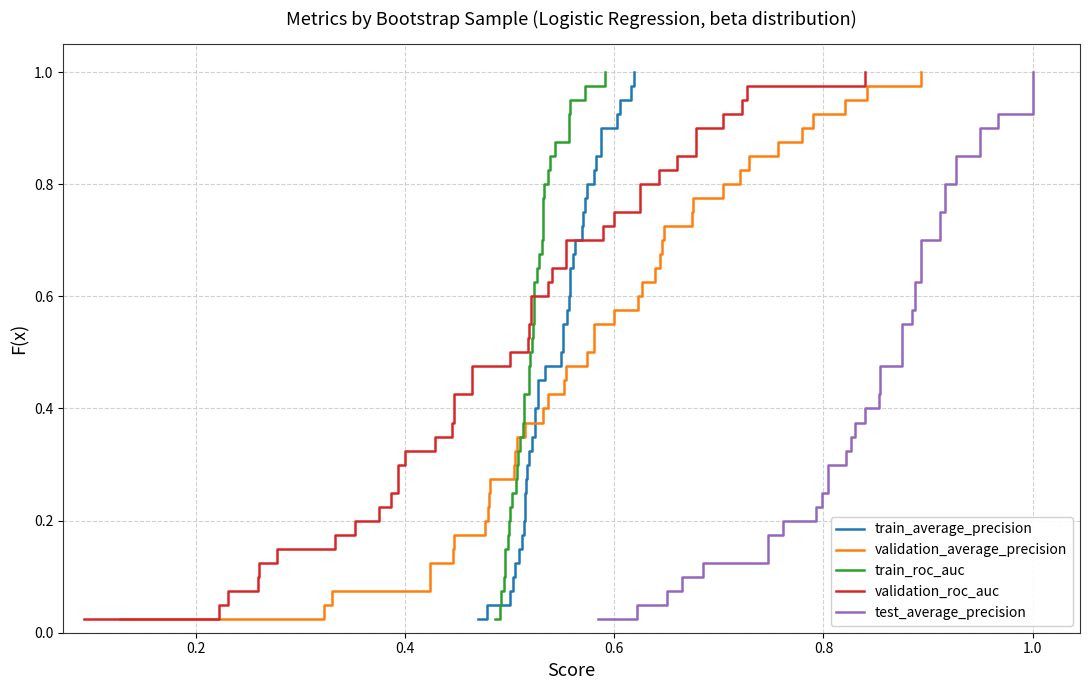

List the series in order of their peak value, highest first.

train_average_precision, validation_average_precision, train_roc_auc, validation_roc_auc, test_average_precision